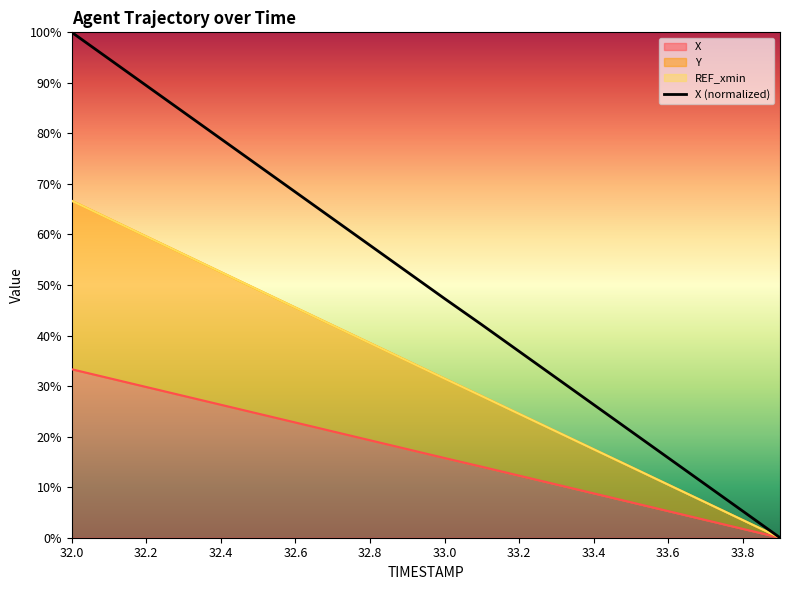

How many data points are above 52?

10